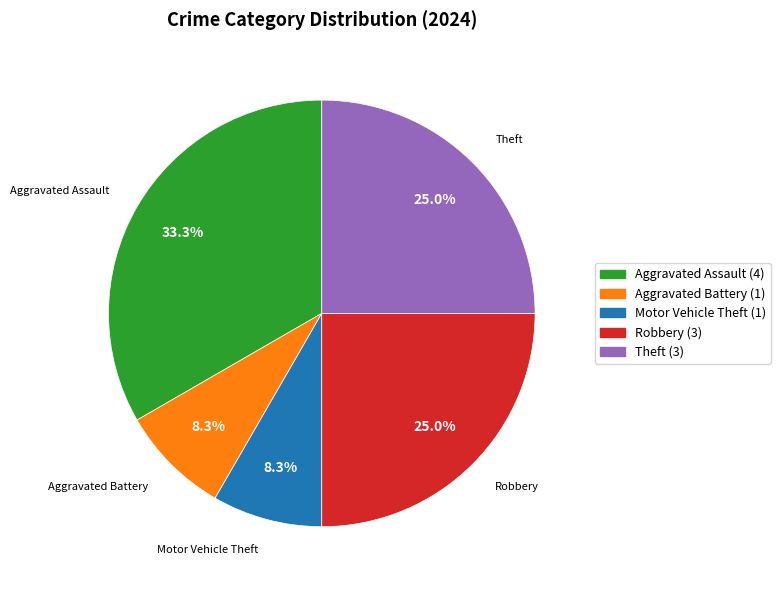

Is there any slice that represents more than half of the pie?

No